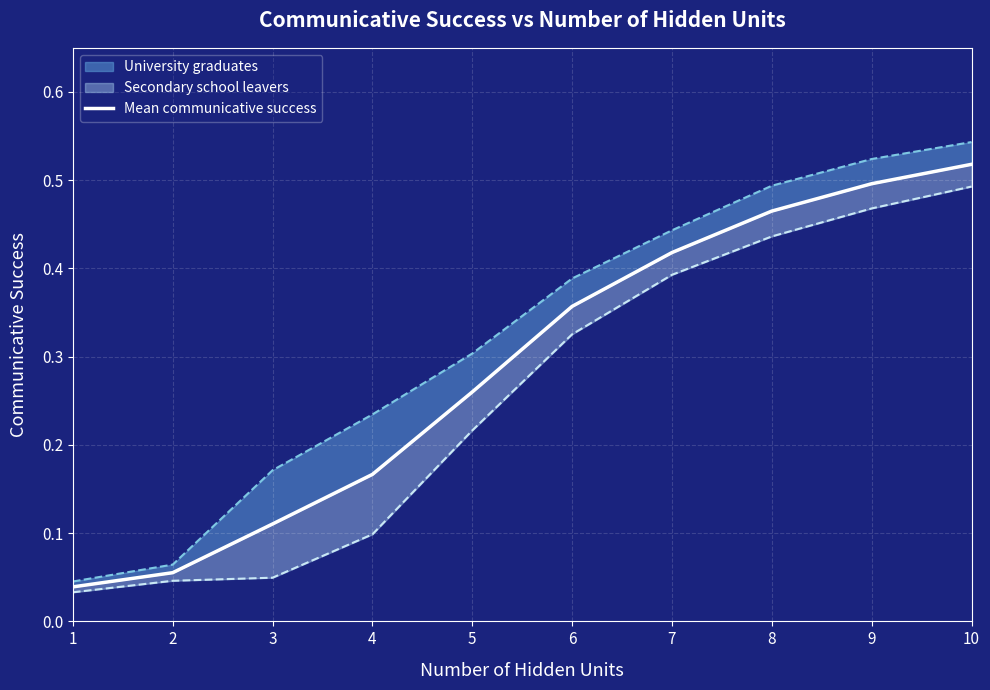

At which category does the chart reach its peak across all series?

10